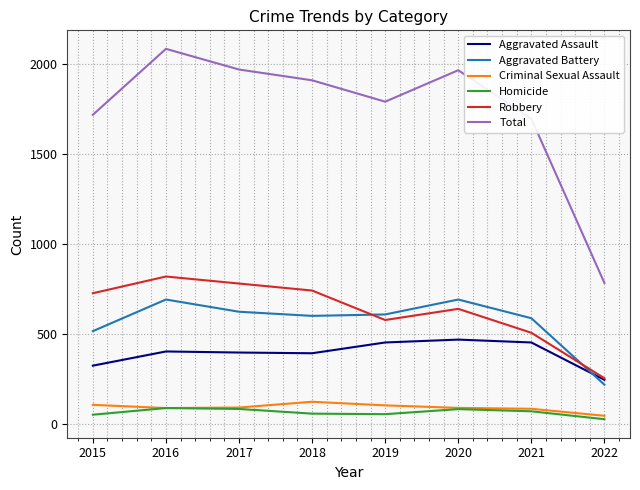

At which category is the sum across all series the highest?

2016